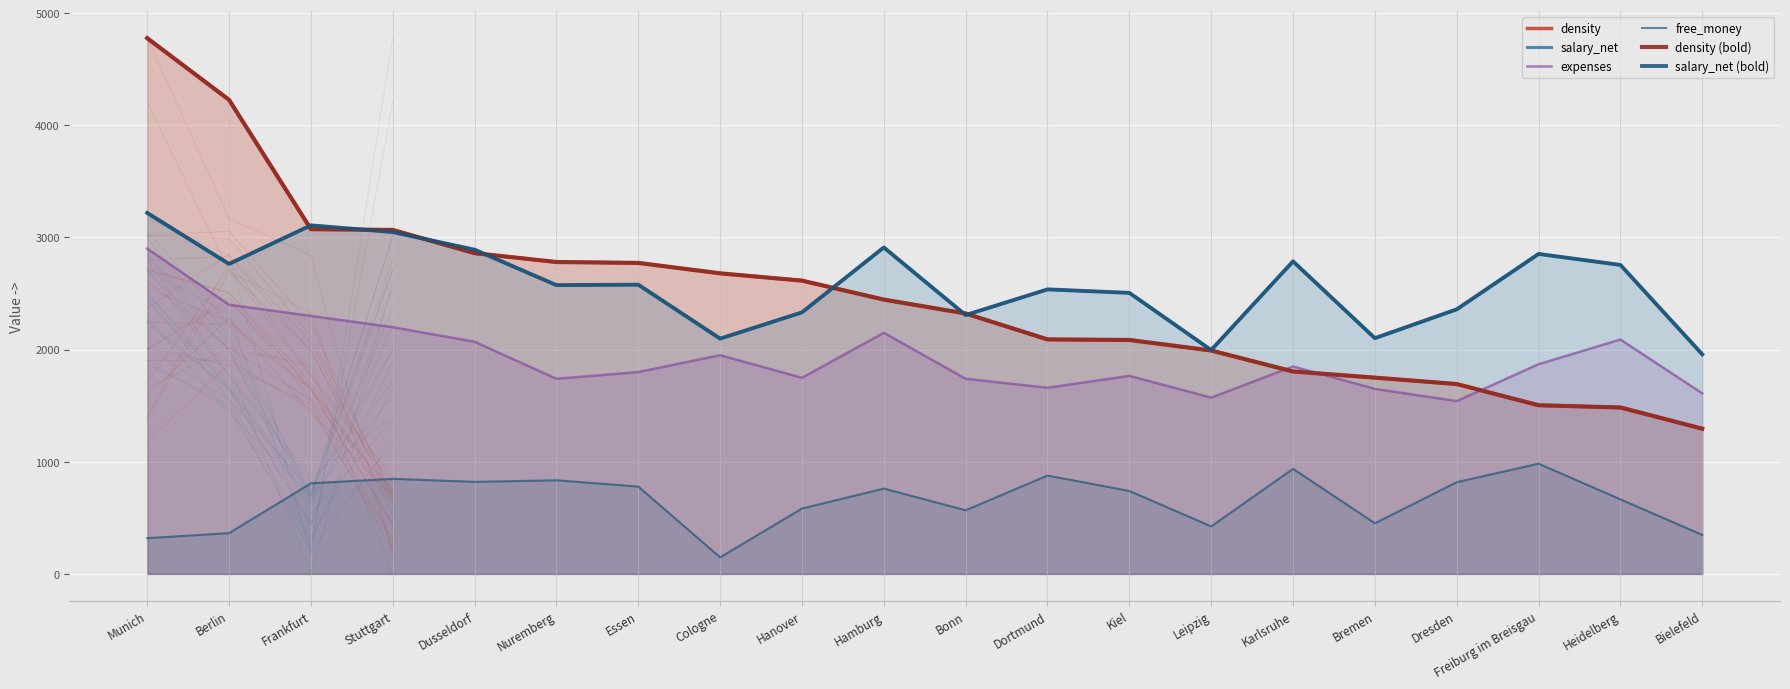

Reading left to right, what are all the values shown in this chart?

density: 4777	4227	3074	3067	2860	2781	2773	2680	2615	2446	2322	2091	2086	1992	1805	1750	1693	1504	1484	1295
salary_net: 3219	2764	3108	3048	2891	2575	2579	2098	2332	2911	2308	2537	2506	1996	2787	2102	2359	2853	2755	1958
expenses: 2900	2400	2300	2200	2070	1740	1800	1950	1749	2150	1740	1660	1766	1572	1850	1650	1541	1870	2090	1610
free_money: 319	364	808	848	821	835	779	148	583	761	568	877	740	424	937	452	818	983	665	348
density (bold): 4777	4227	3074	3067	2860	2781	2773	2680	2615	2446	2322	2091	2086	1992	1805	1750	1693	1504	1484	1295
salary_net (bold): 3219	2764	3108	3048	2891	2575	2579	2098	2332	2911	2308	2537	2506	1996	2787	2102	2359	2853	2755	1958